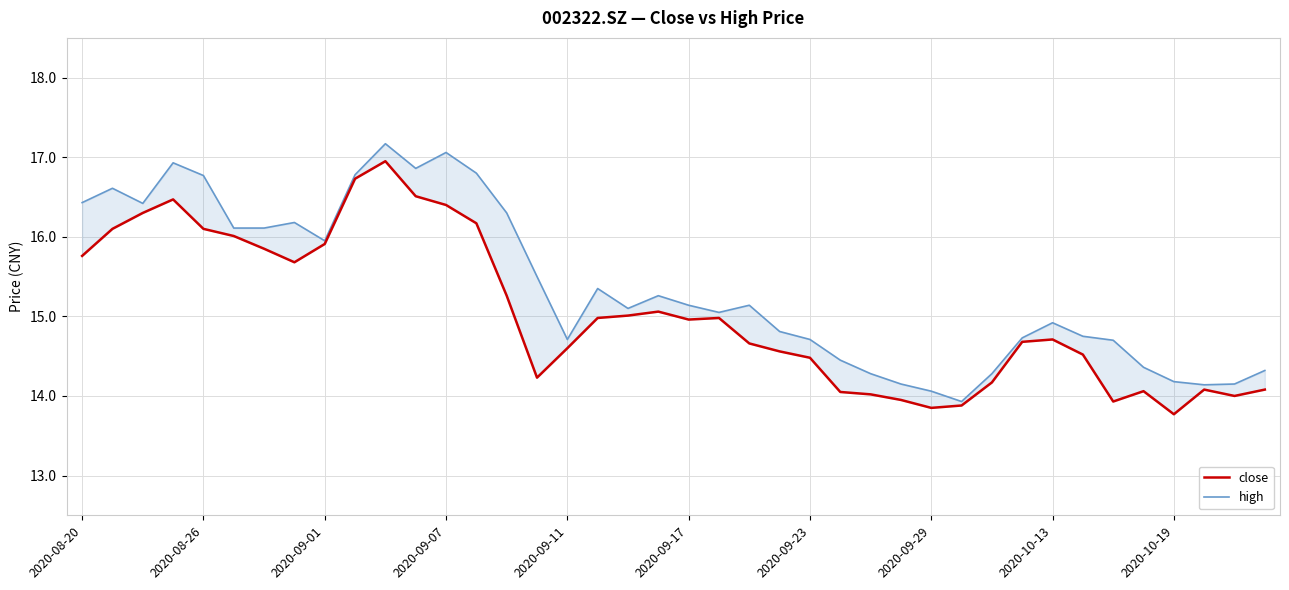

How many categories are shown in the chart?

40